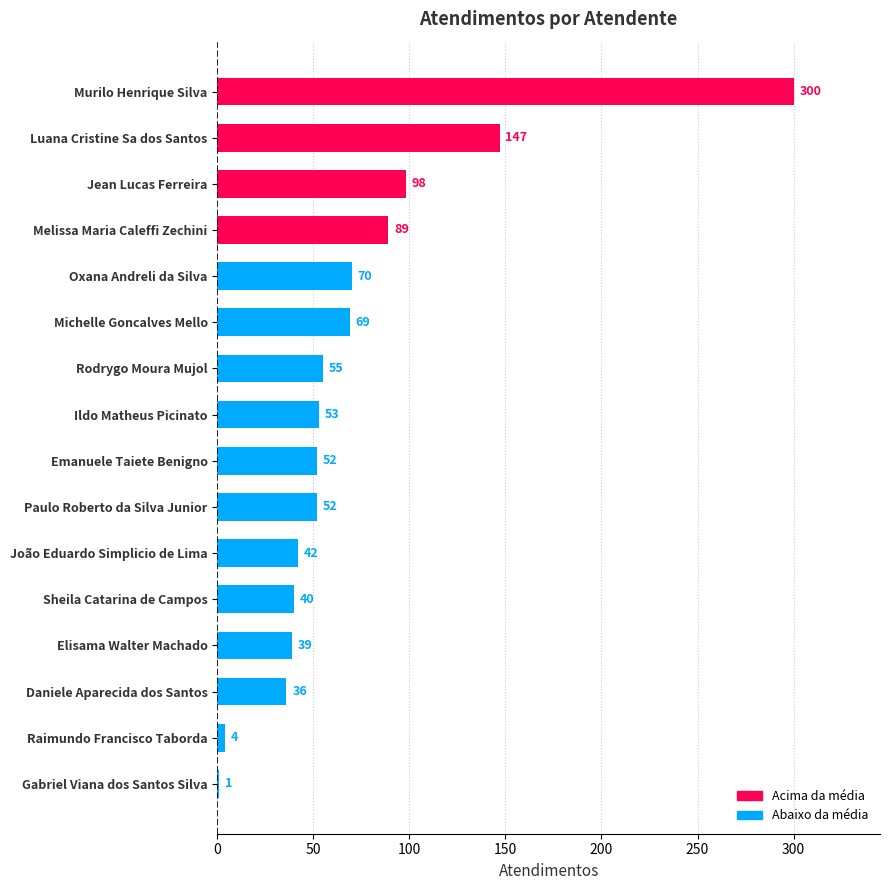

Reading top to bottom, transcribe all the data shown in this chart.

Murilo Henrique Silva=300	Luana Cristine Sa dos Santos=147	Jean Lucas Ferreira=98	Melissa Maria Caleffi Zechini=89	Oxana Andreli da Silva=70	Michelle Goncalves Mello=69	Rodrygo Moura Mujol=55	Ildo Matheus Picinato=53	Emanuele Taiete Benigno=52	Paulo Roberto da Silva Junior=52	João Eduardo Simplicio de Lima=42	Sheila Catarina de Campos=40	Elisama Walter Machado=39	Daniele Aparecida dos Santos=36	Raimundo Francisco Taborda=4	Gabriel Viana dos Santos Silva=1